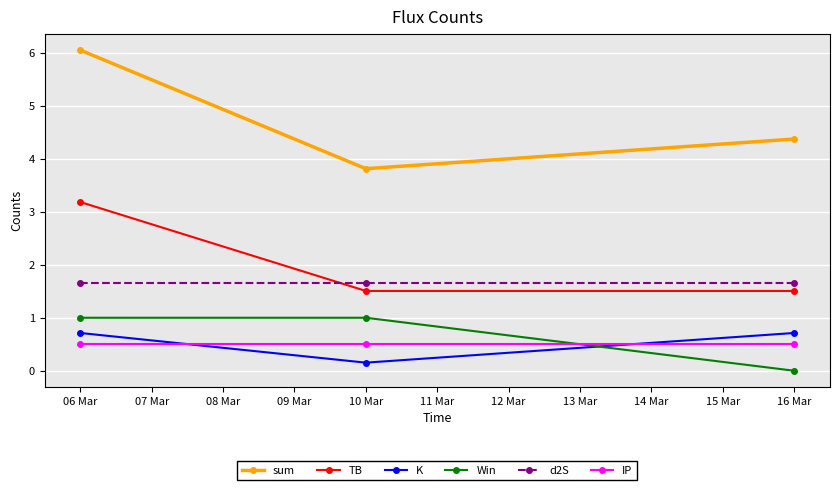

What are all the series names shown in the legend?

sum, TB, K, Win, d2S, IP